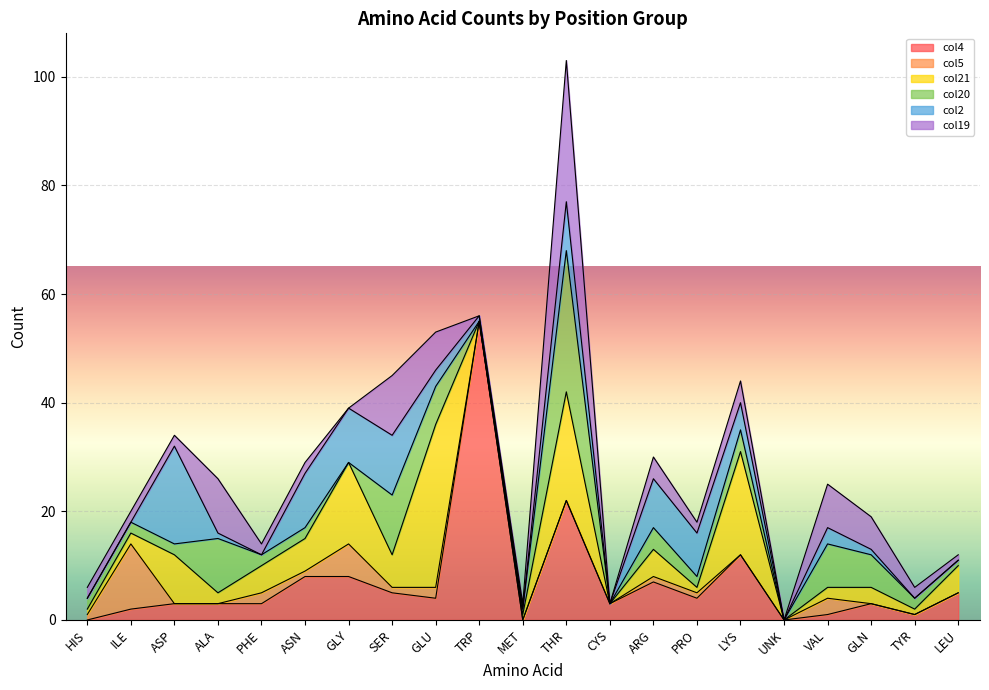

At which category does col19 reach its first local peak?

ALA